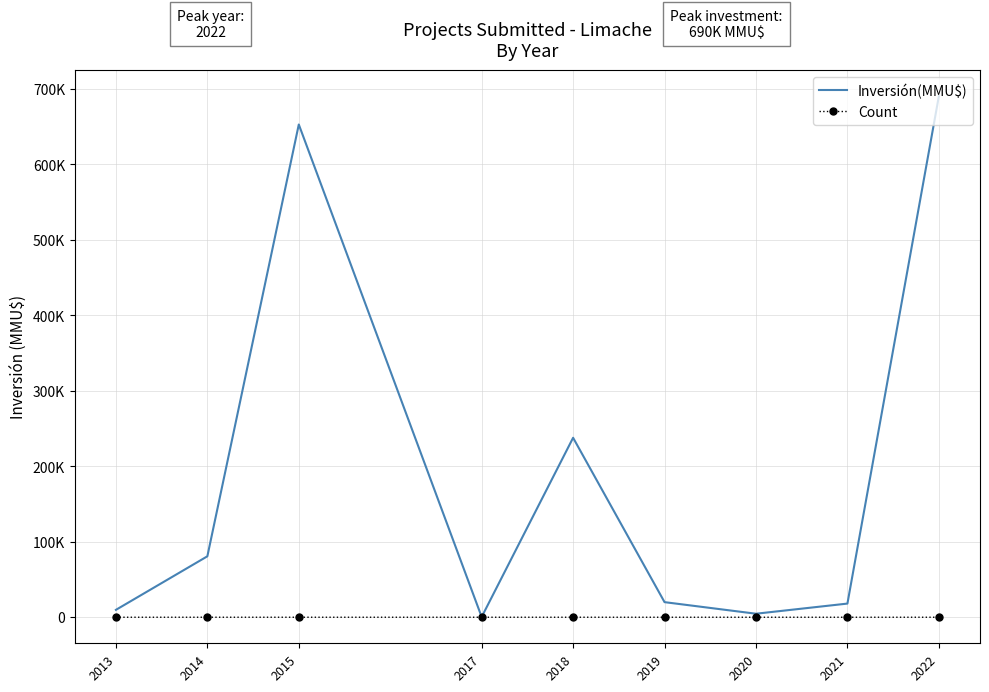

True or false: Inversión(MMU$) has a value of 120869 at 2014.

False